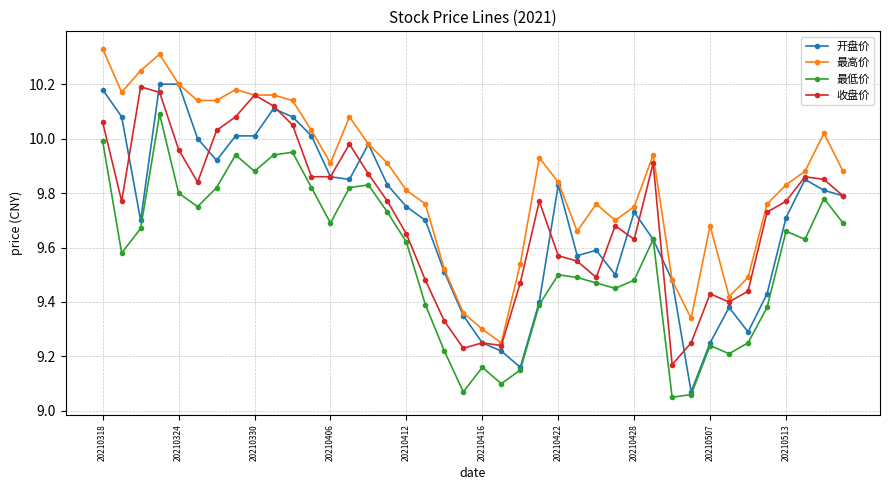

Which series has the largest total across all categories?

最高价